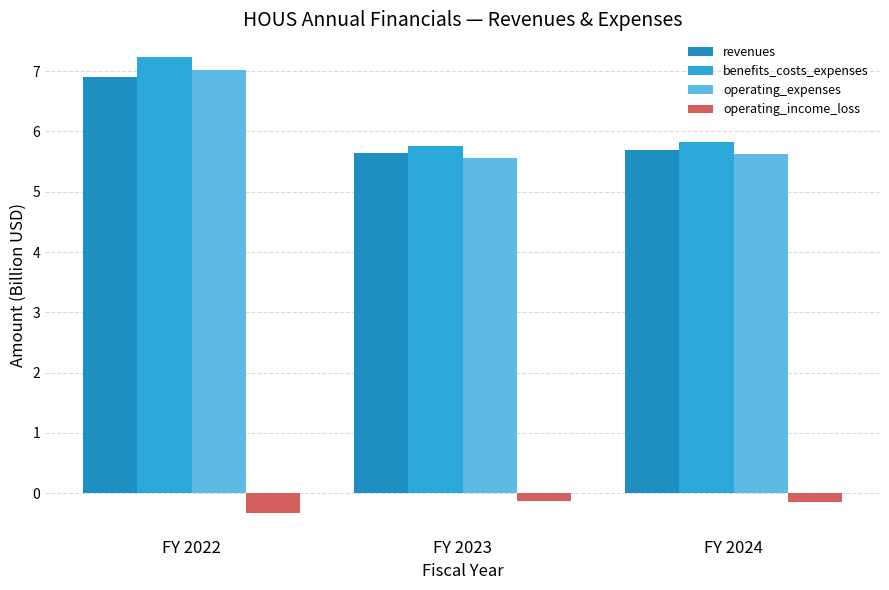

Reading right to left, list all the values displayed in this chart.

revenues: FY 2024=5.7	FY 2023=5.6	FY 2022=6.9
benefits_costs_expenses: FY 2024=5.8	FY 2023=5.8	FY 2022=7.2
operating_expenses: FY 2024=5.6	FY 2023=5.6	FY 2022=7.0
operating_income_loss: FY 2024=-0.1	FY 2023=-0.1	FY 2022=-0.3